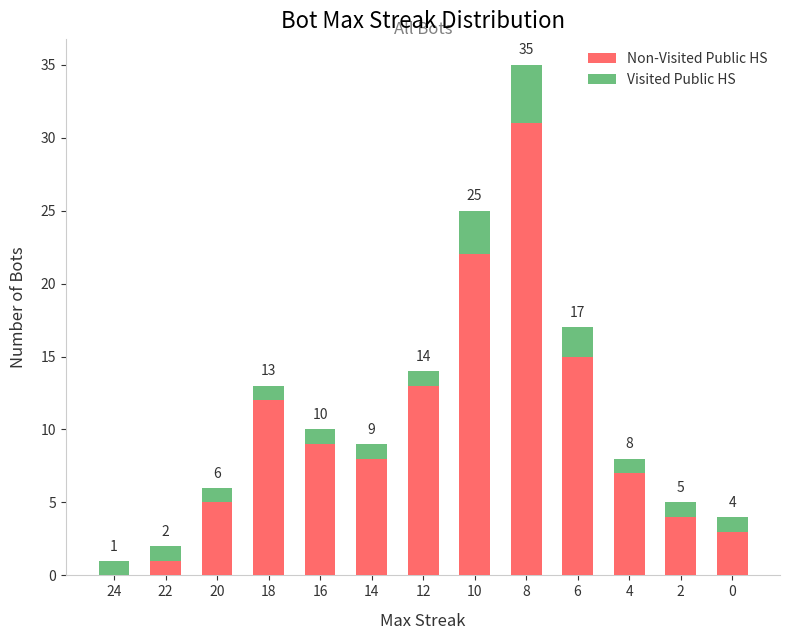

What is the total value across all series at 0?

4